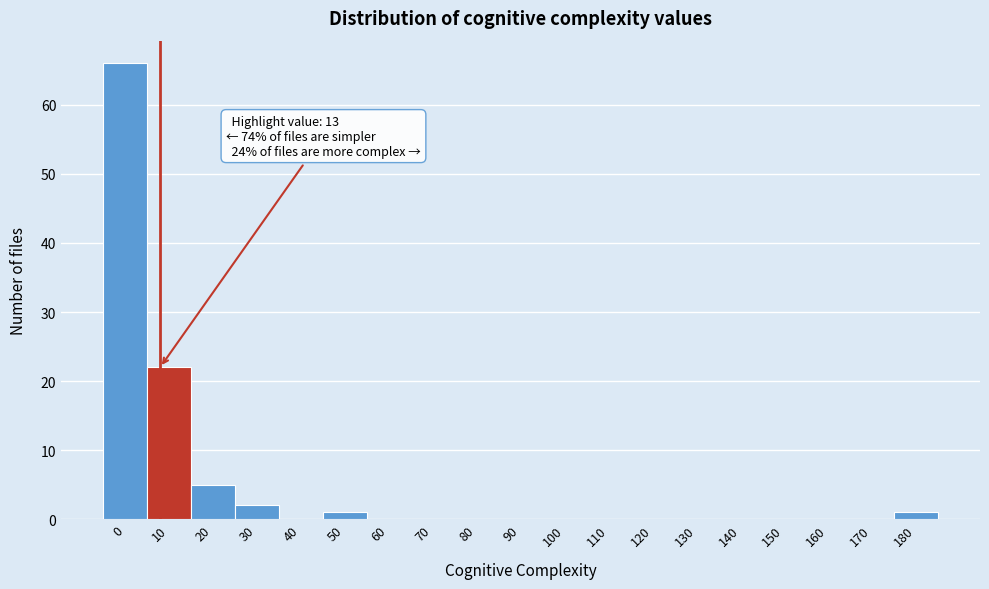

Reading left to right, extract all data points from this chart.

0=66	10=22	20=5	30=2	40=0	50=1	60=0	70=0	80=0	90=0	100=0	110=0	120=0	130=0	140=0	150=0	160=0	170=0	180=1